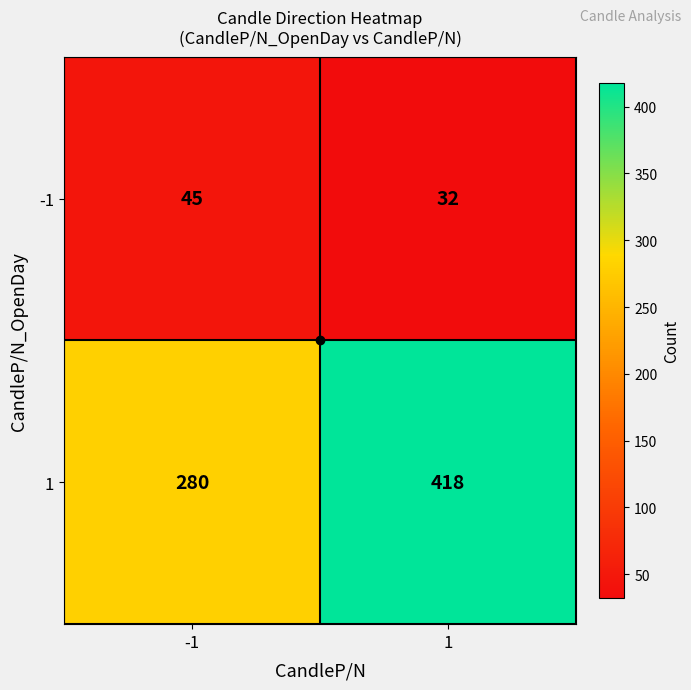

Rank the series by their average value, from highest to lowest.

1, -1